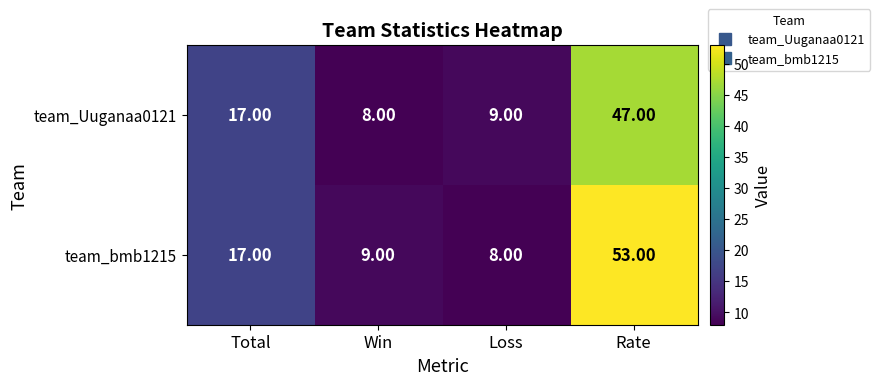

What is the difference between the maximum and minimum values in the team_bmb1215 series?

45